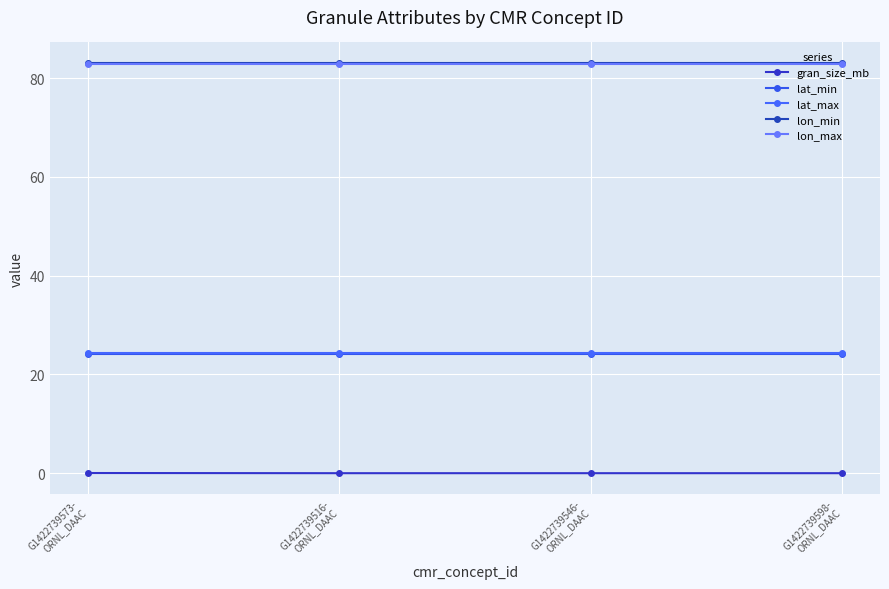

The lon_max series shows 33.6 at G1422739573-
ORNL_DAAC. True or false?

False